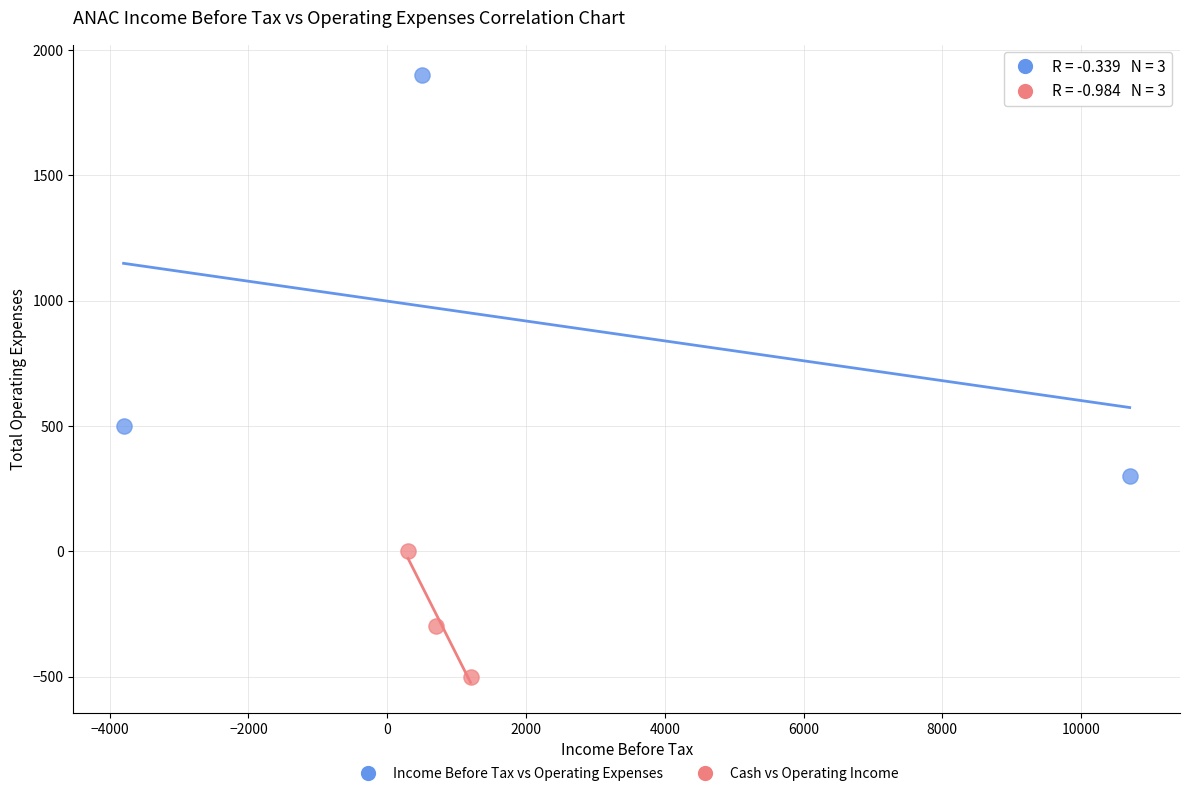

What are all the series names shown in the legend?

Income Before Tax vs Operating Expenses, Cash vs Operating Income